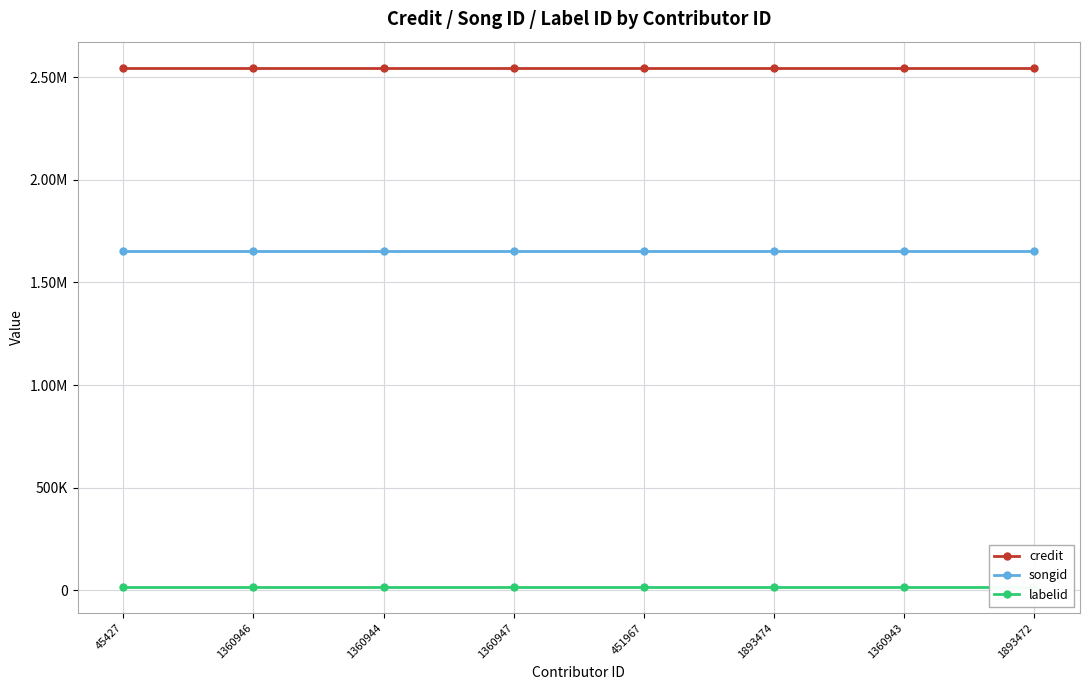

At which label is songid closest to 1653851?

45427